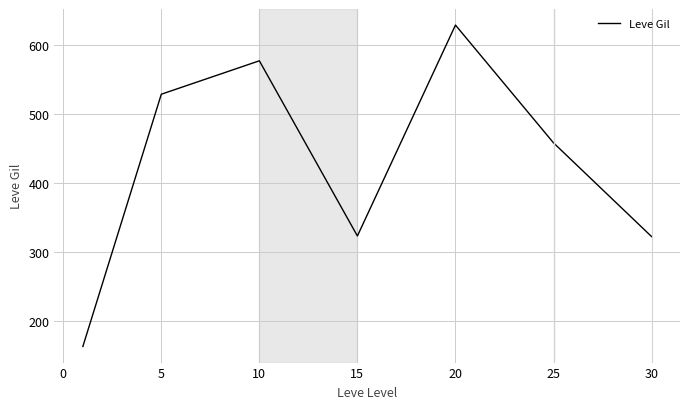

What is the smallest value displayed?

163.5